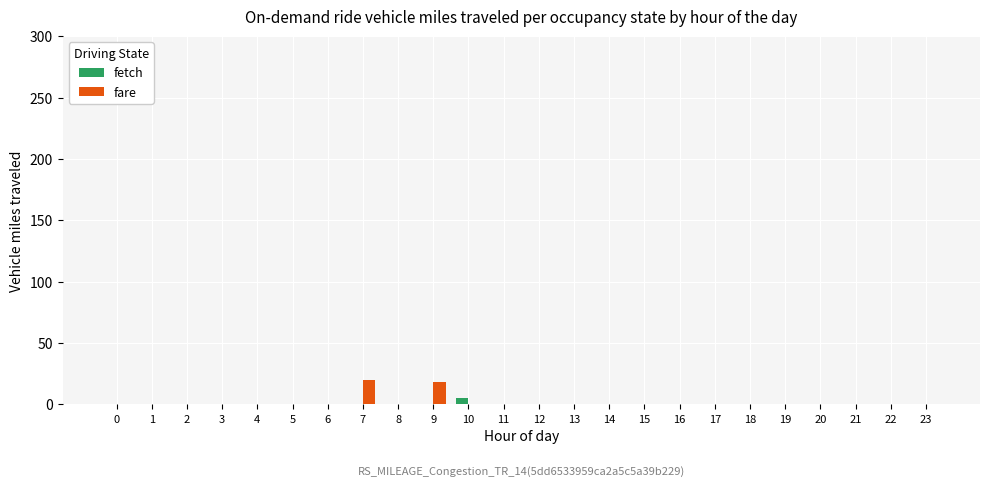

Is it true that fare equals 20 at 7?

True